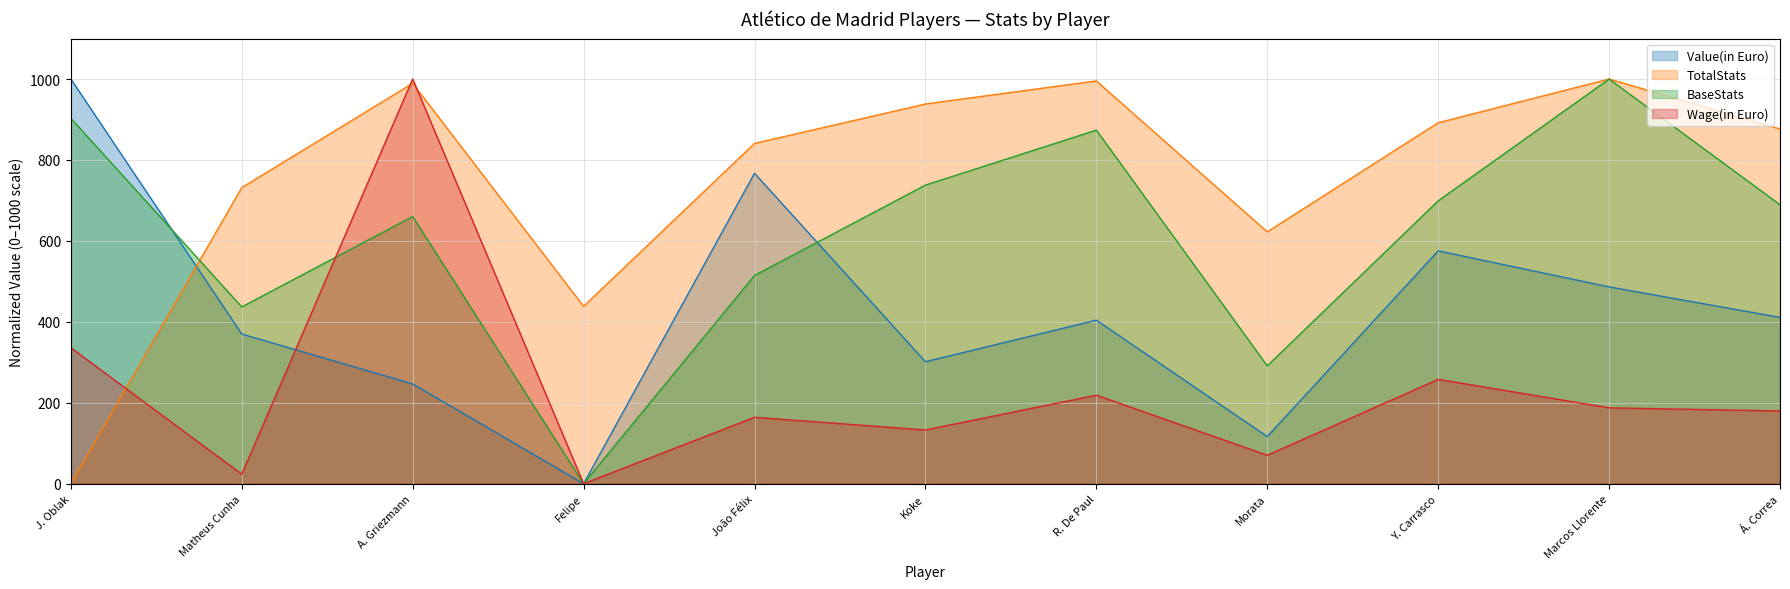

The Wage(in Euro) series shows 179.7 at Á. Correa. True or false?

True